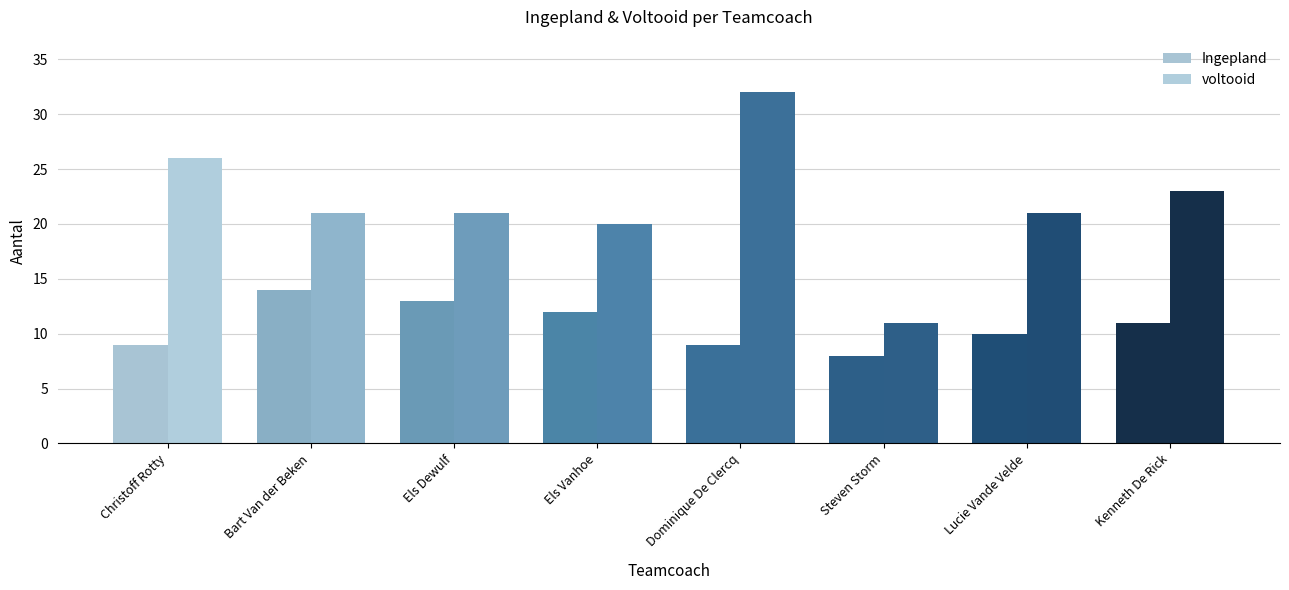

How many Ingepland values are between 9 and 13?

6